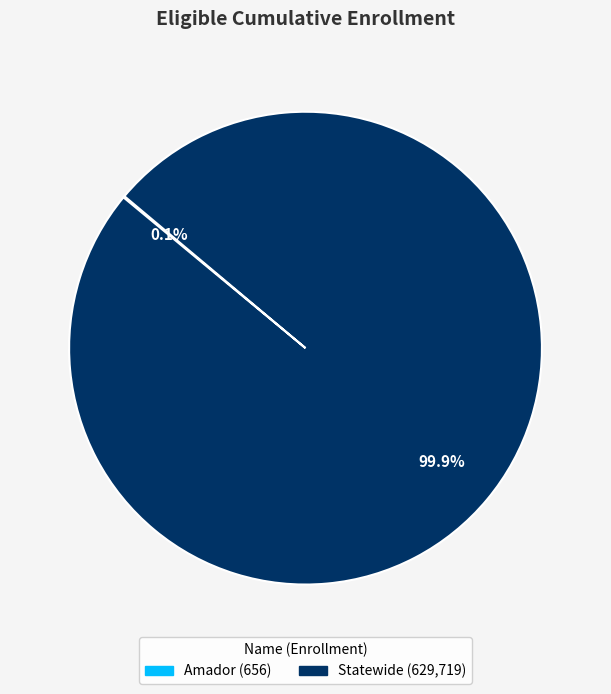

Is there any slice that represents more than half of the pie?

Yes